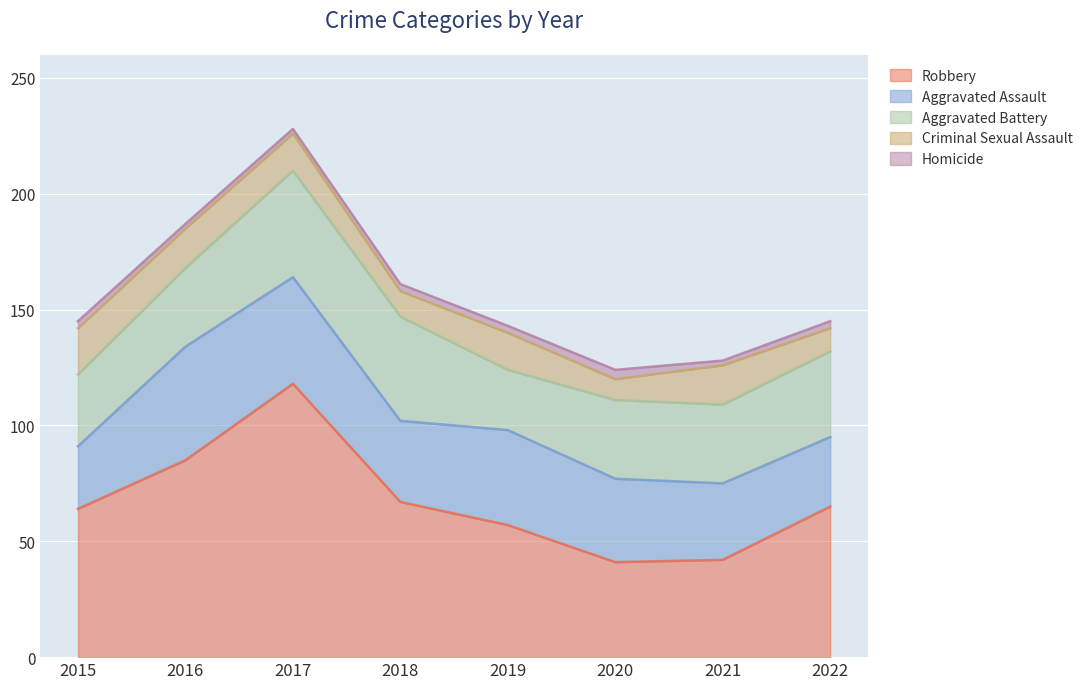

What is the difference between the highest and lowest values at 2020?

37